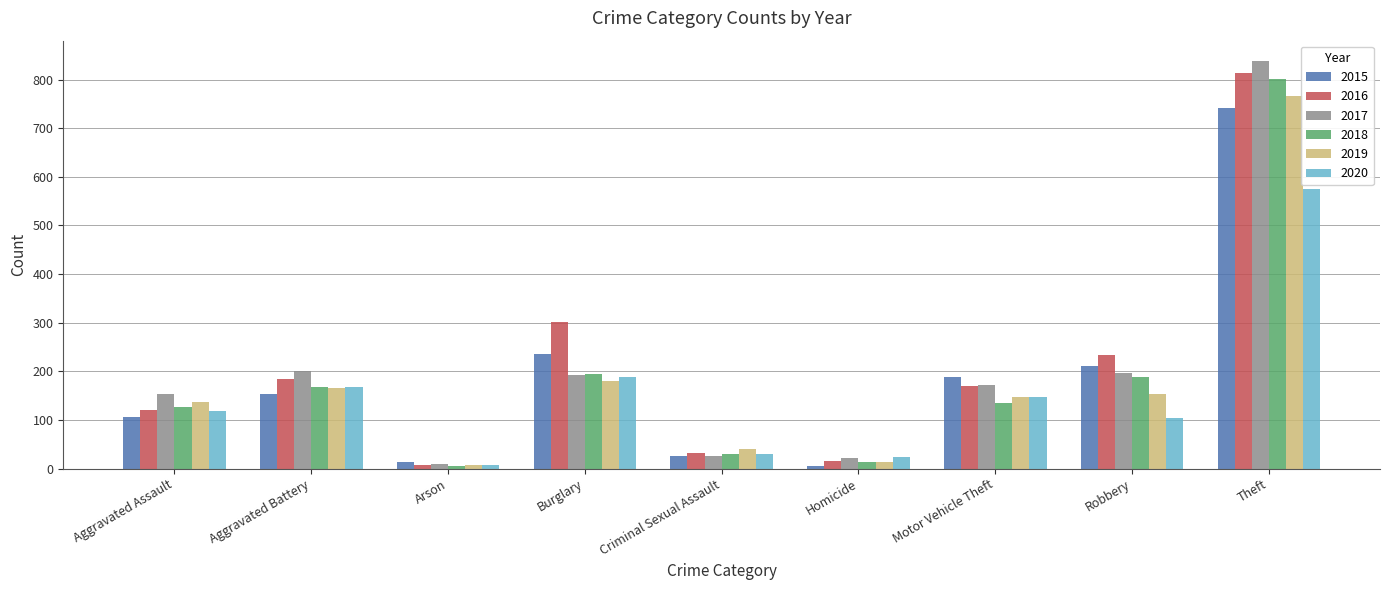

Reading right to left, what are all the values shown in this chart?

2015: 742	212	188	6	27	235	14	154	106
2016: 814	233	170	15	33	301	8	184	121
2017: 838	197	171	22	26	192	9	201	154
2018: 801	189	136	14	31	195	5	168	126
2019: 766	153	148	13	40	181	7	165	138
2020: 575	104	147	23	31	188	7	168	119